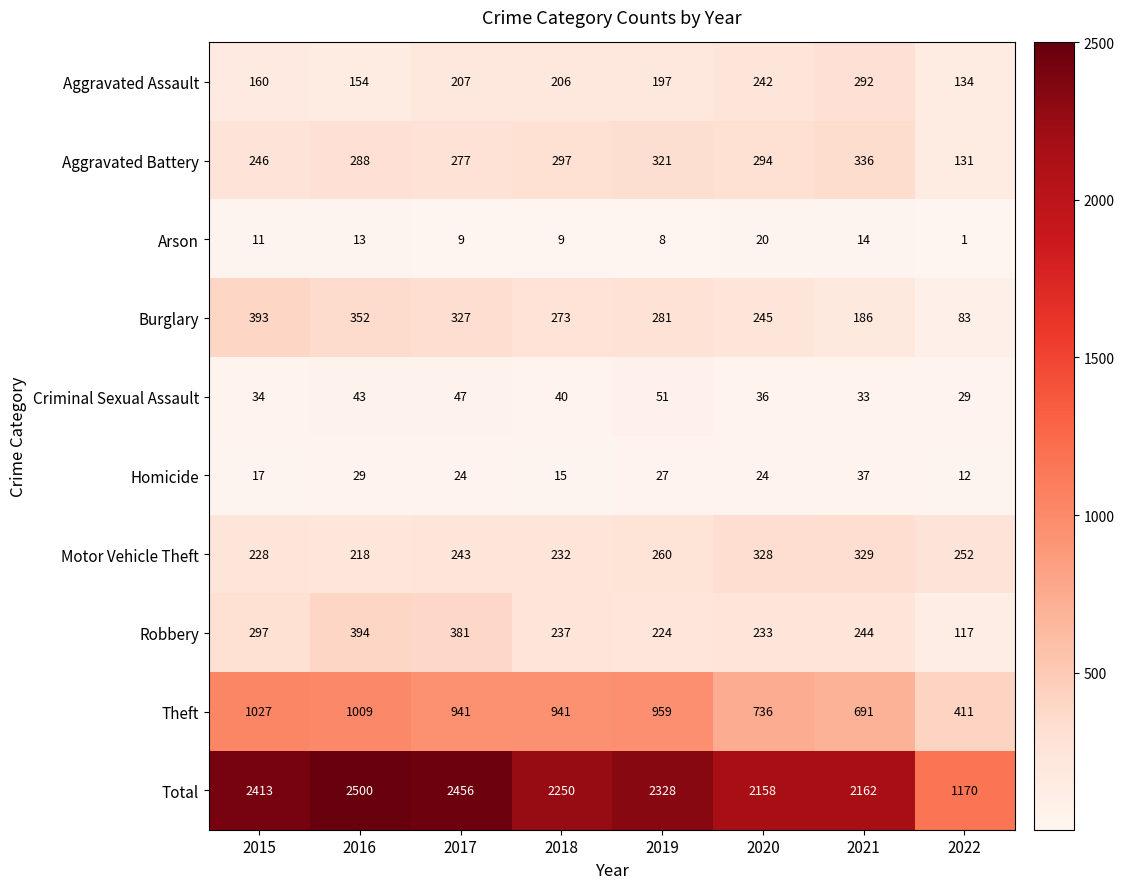

At which label does Homicide reach its peak?

2021